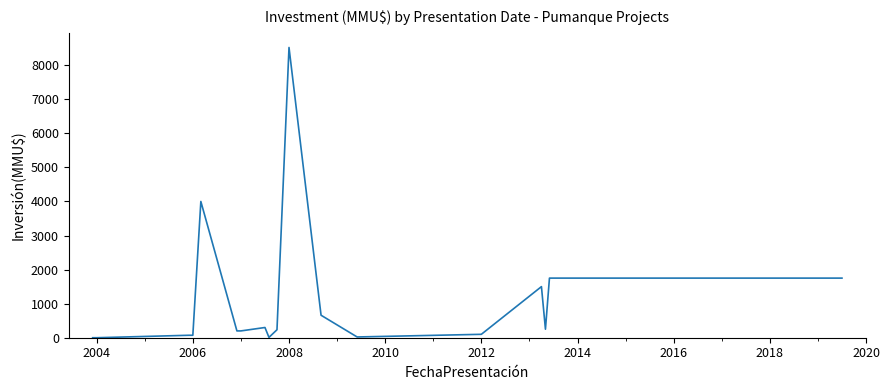

What is the difference between the maximum and minimum values?

8521